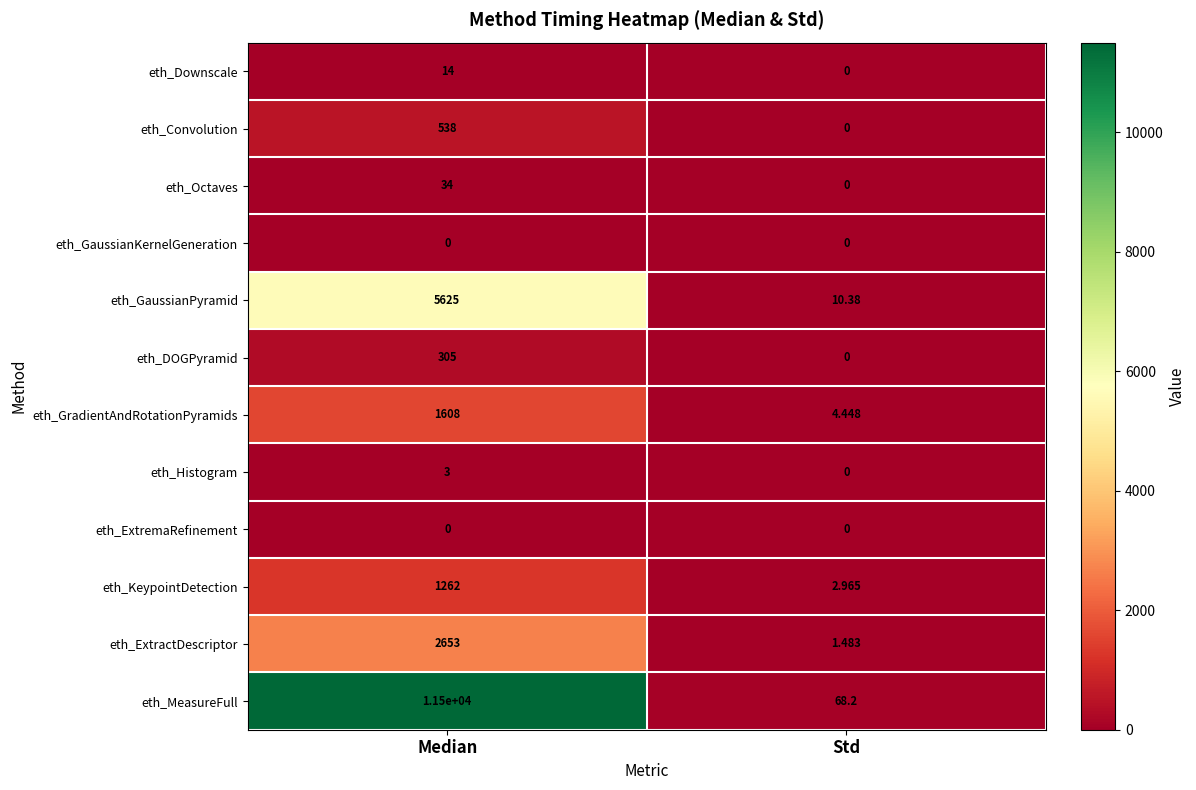

Which series has the largest total across all categories?

eth_MeasureFull